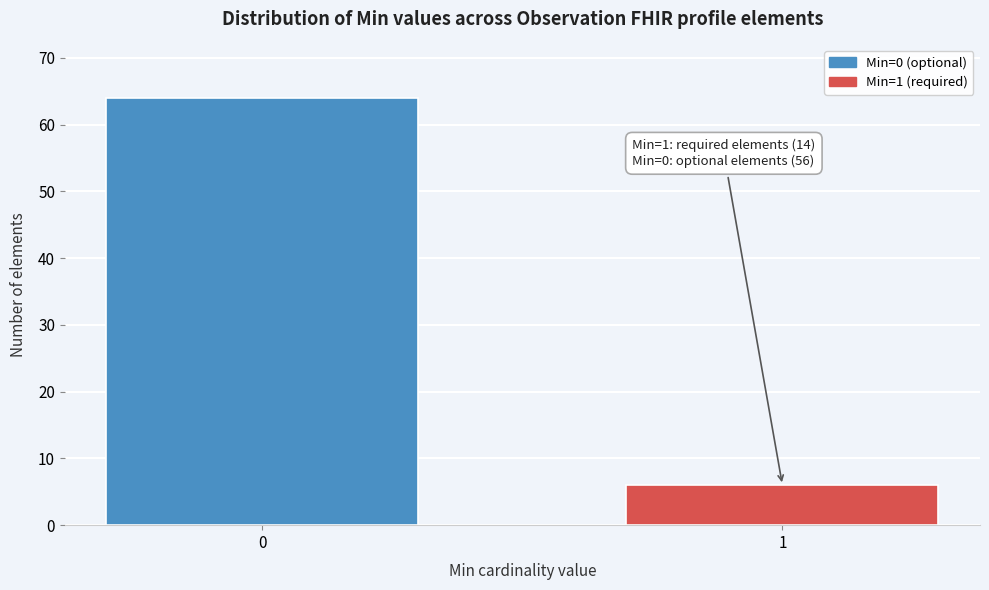

Reading right to left, what are all the values shown in this chart?

6	64